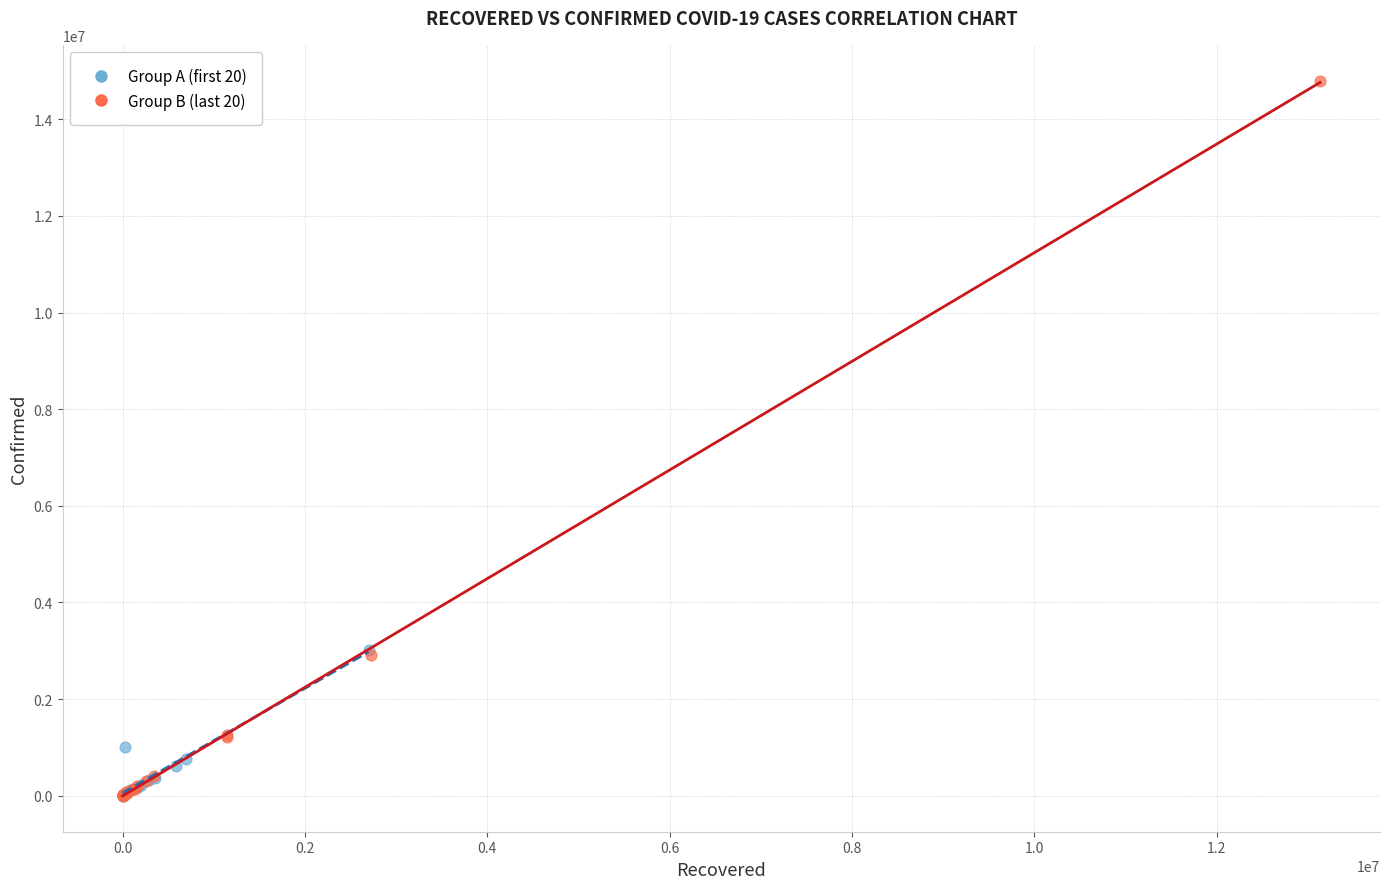

What are all the series names shown in the legend?

Group A (first 20), Group B (last 20)